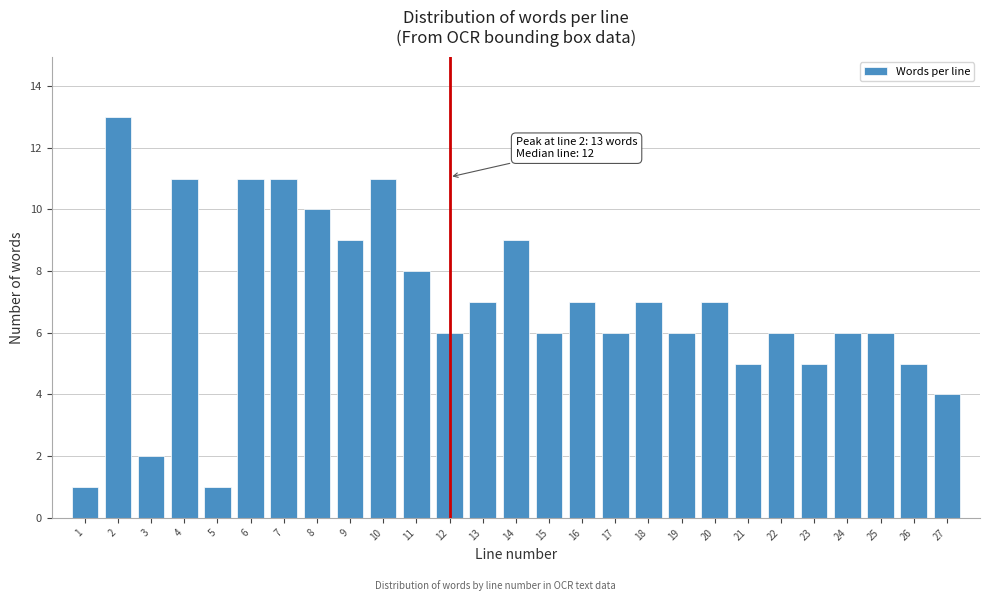

Reading left to right, what are all the values shown in this chart?

1=1	2=13	3=2	4=11	5=1	6=11	7=11	8=10	9=9	10=11	11=8	12=6	13=7	14=9	15=6	16=7	17=6	18=7	19=6	20=7	21=5	22=6	23=5	24=6	25=6	26=5	27=4